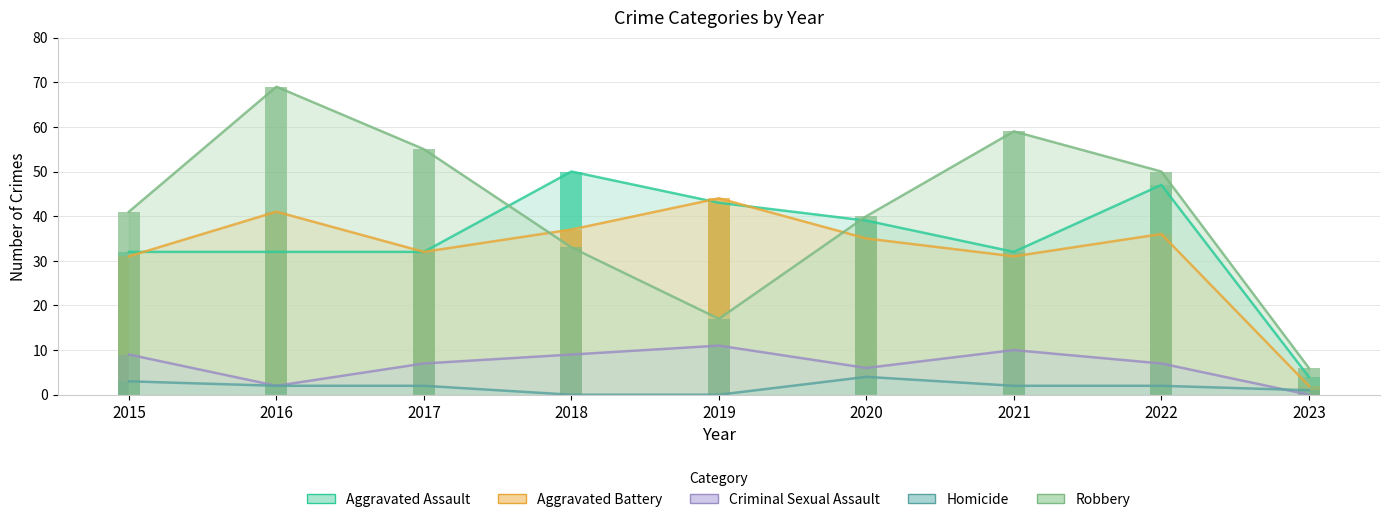

Are the bars horizontal?

No